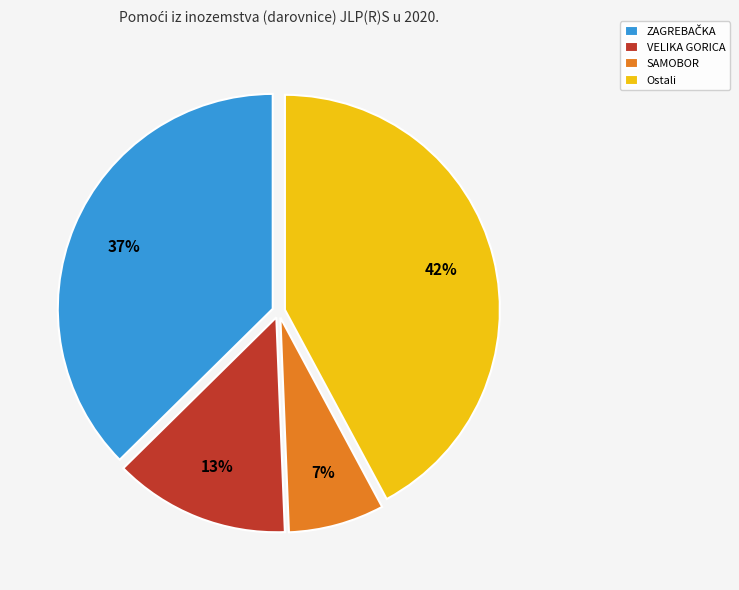

The Ostali slice represents 49% of the pie. True or false?

False